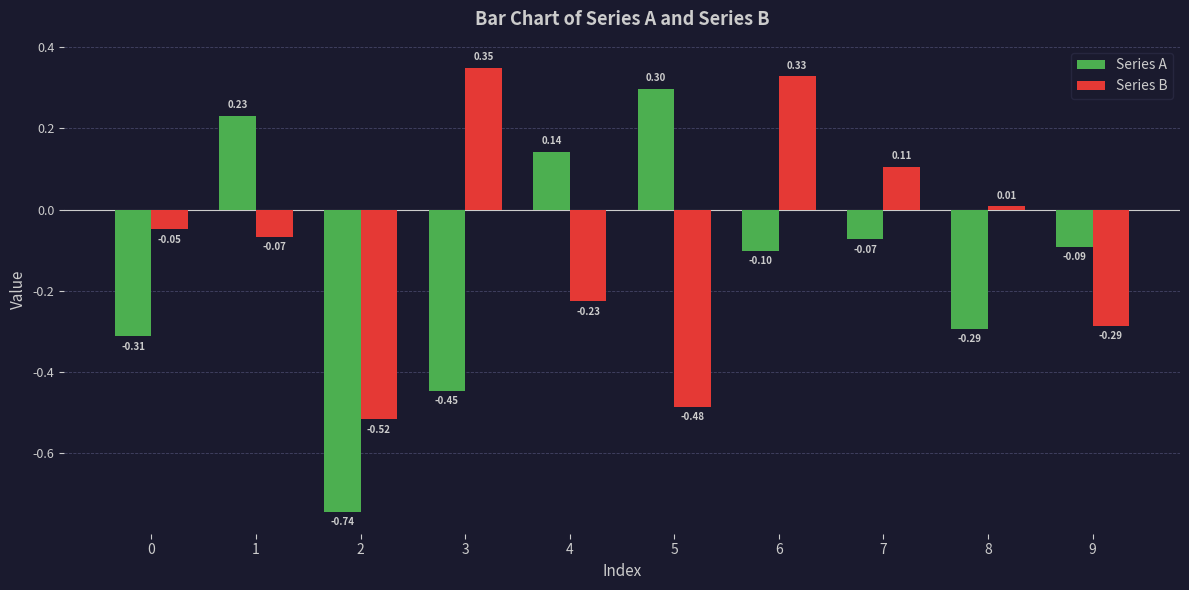

Are the bars horizontal?

No